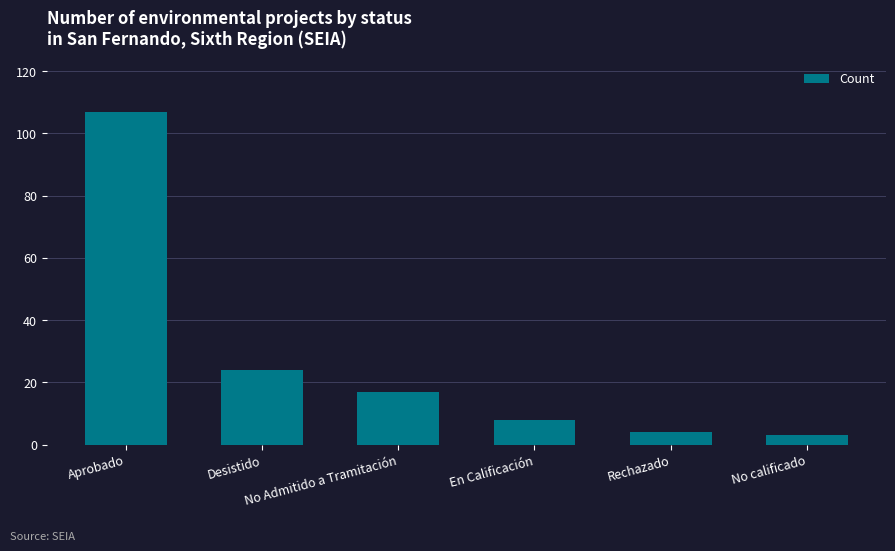

What is the approximate value at En Calificación, to the nearest 10?

10